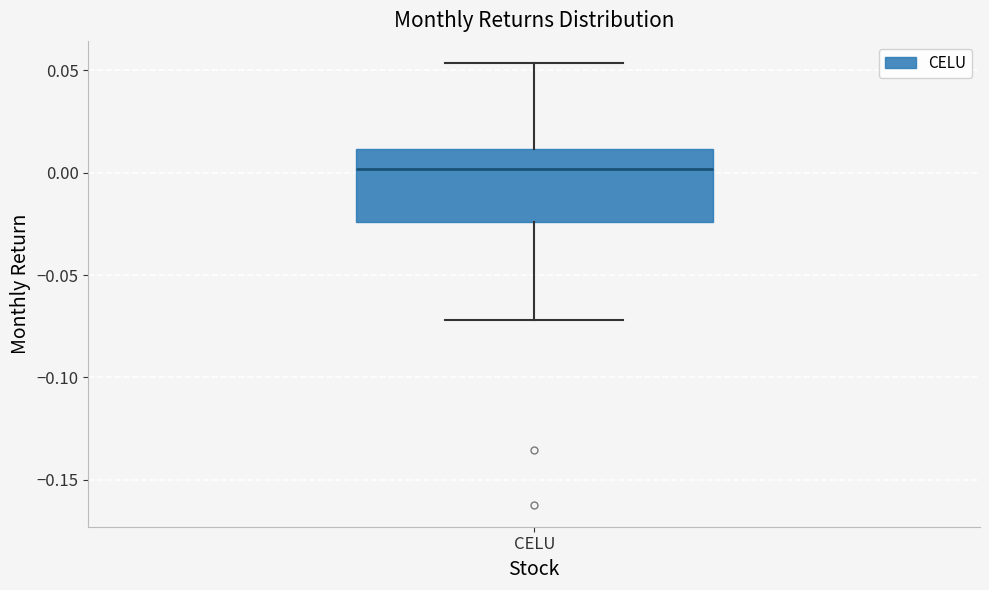

Where is the upper edge of the box for CELU on the y-axis? The values are not printed on the chart, so give them approximately, as read against the axis.

0.010